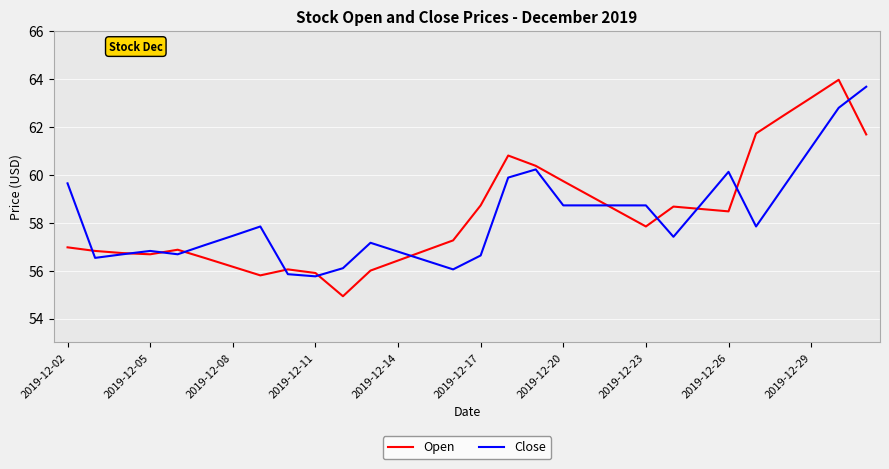

Which series has the largest range (max minus min)?

Open